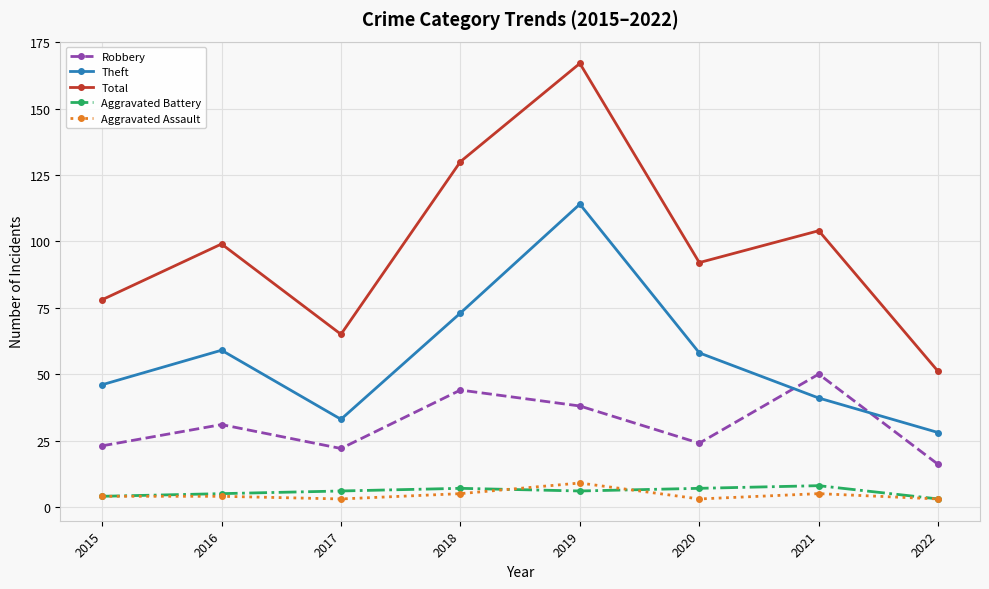

Which series changed the most between 2015 and 2019?

Total